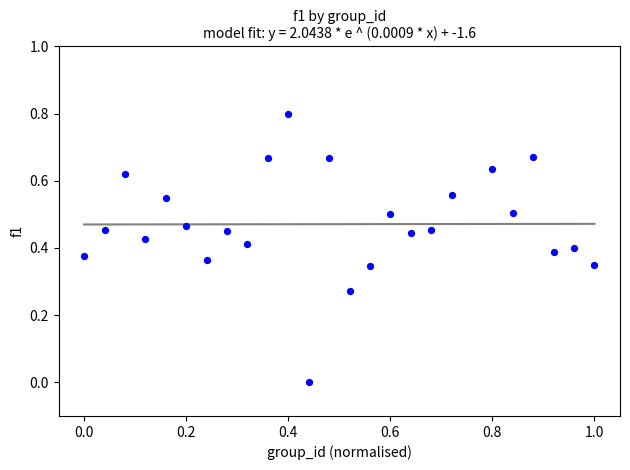

What is the range of X values (max minus min)?

1.0